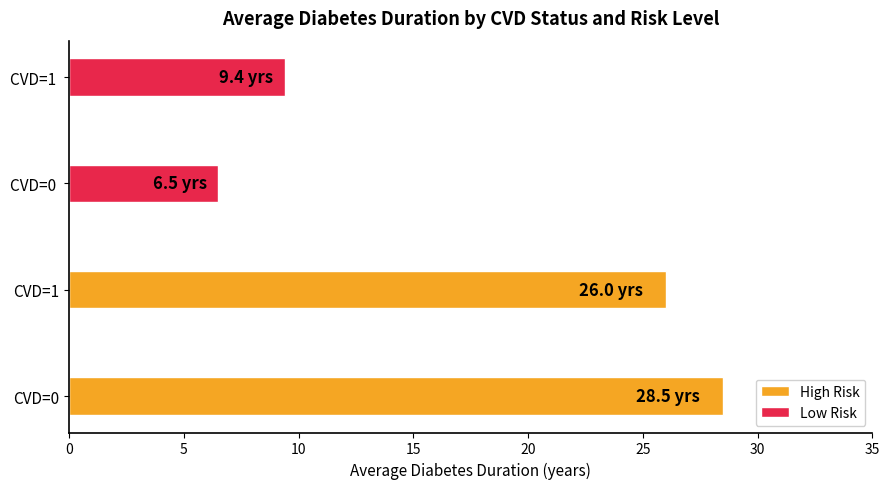

Which series has the largest total across all categories?

High Risk